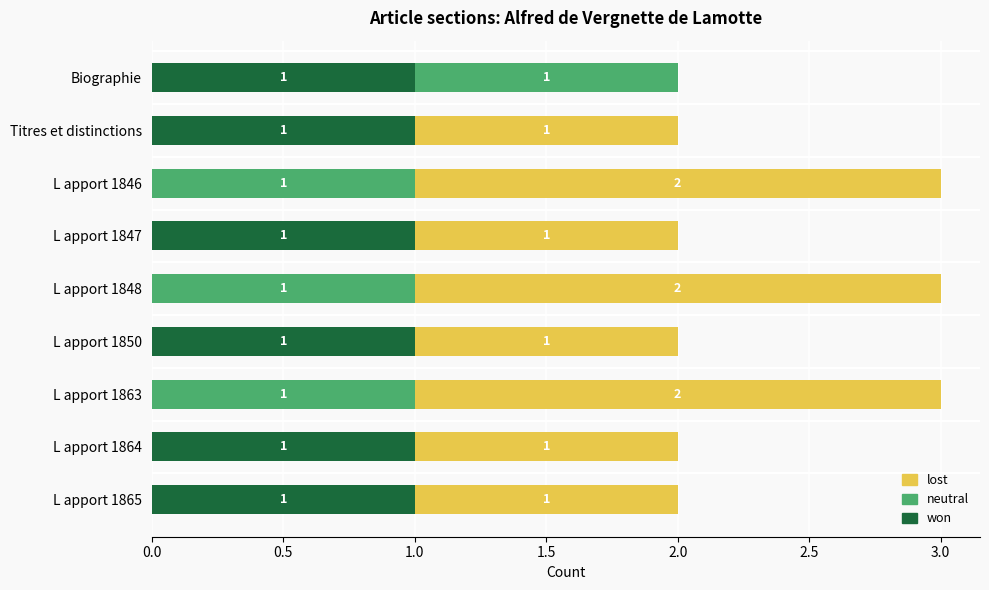

Is it true that won equals -1 at L apport 1846?

False